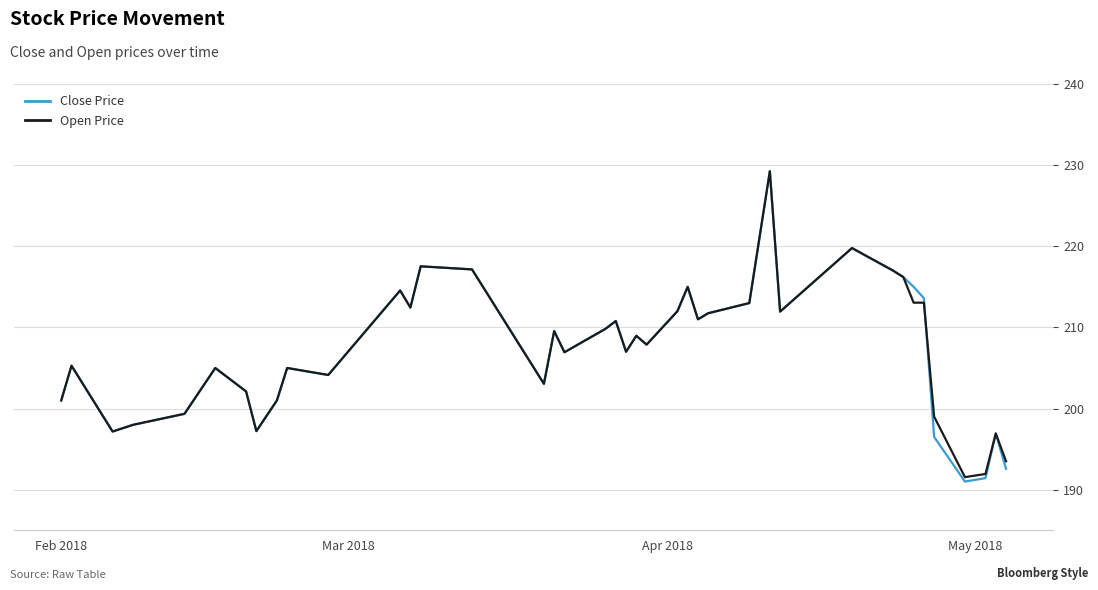

At how many categories does at least one series exceed 222?

1